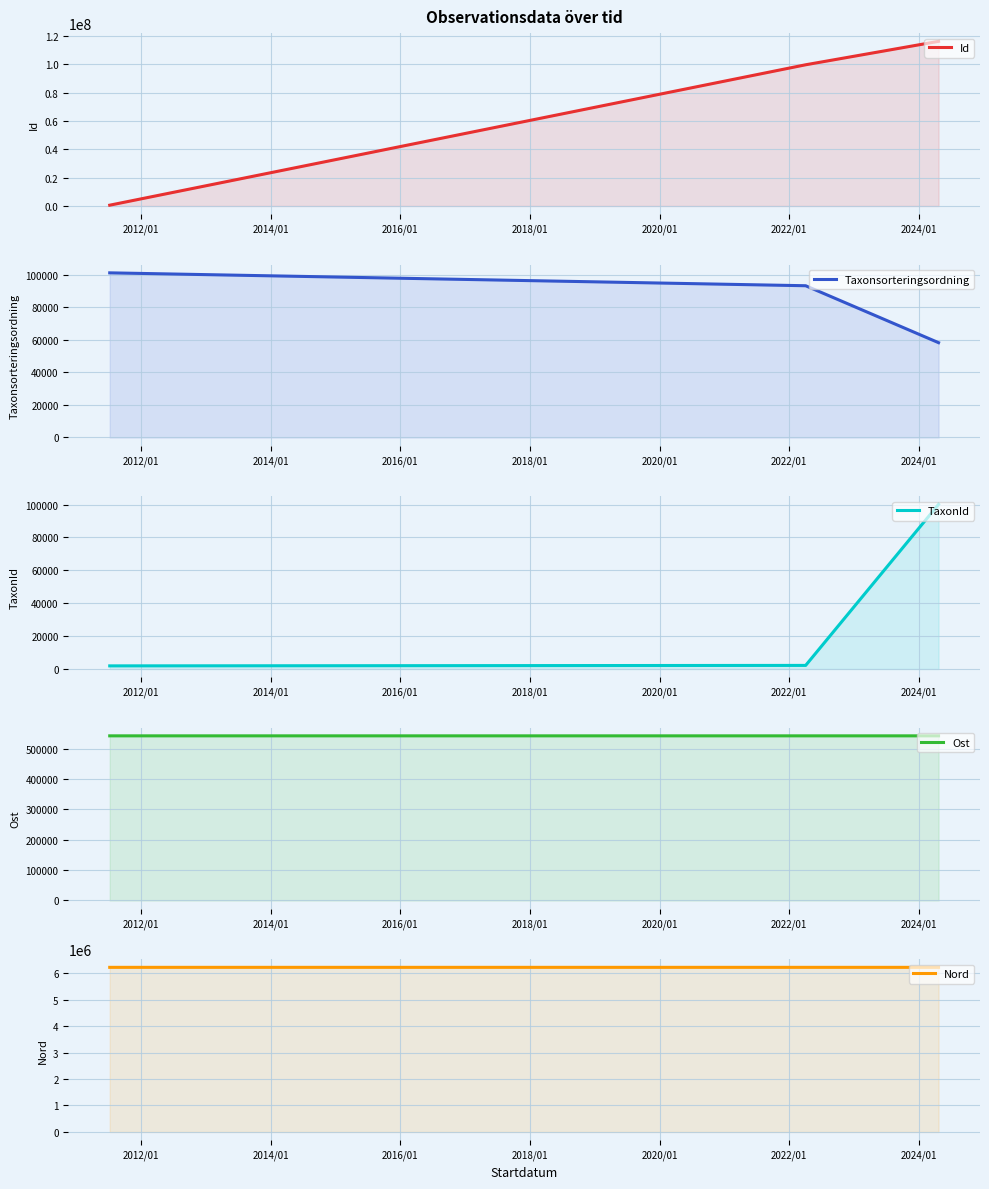

What is the value of the Id point at the 1st from the left?

568336.0